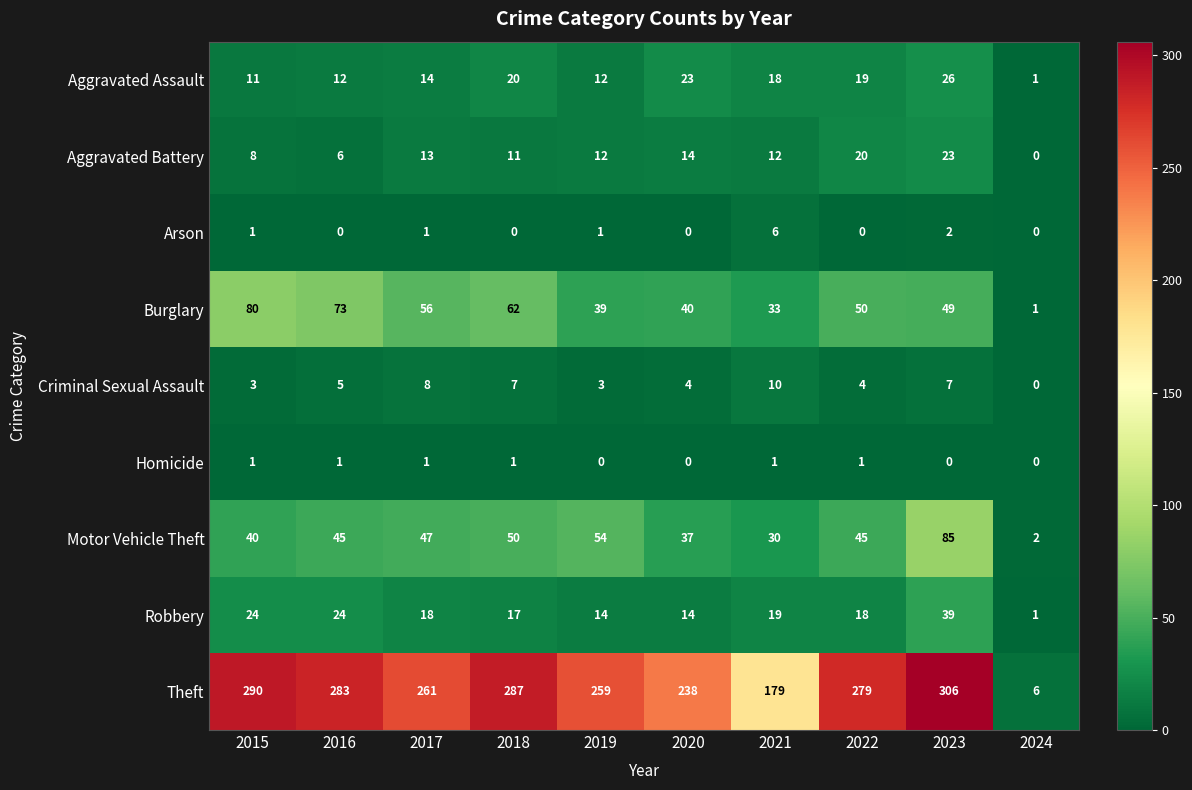

At 2016, list the series in order from smallest to largest.

Arson, Homicide, Criminal Sexual Assault, Aggravated Battery, Aggravated Assault, Robbery, Motor Vehicle Theft, Burglary, Theft